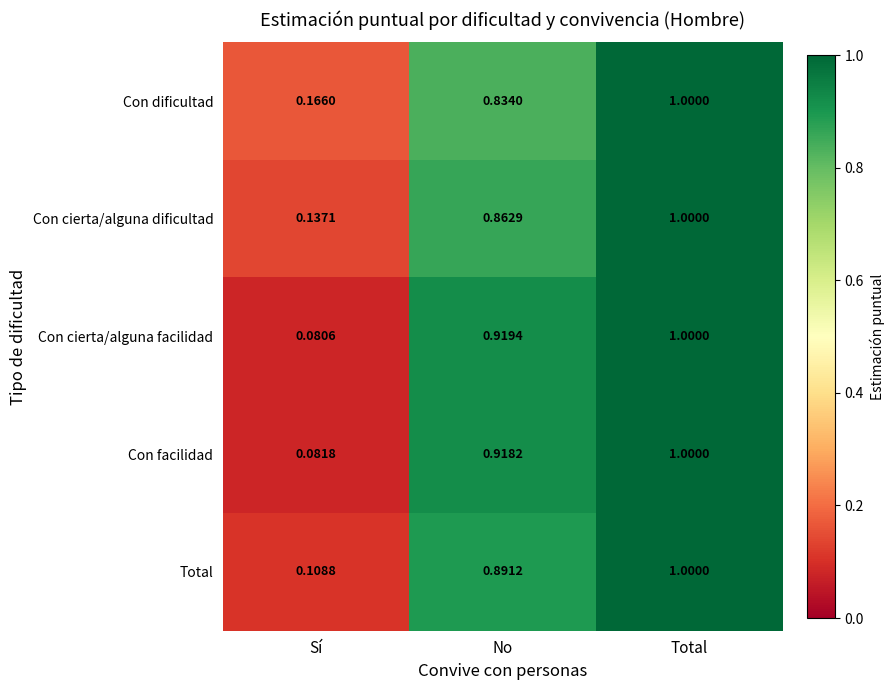

Where is Con facilidad nearest to the value 0?

Sí